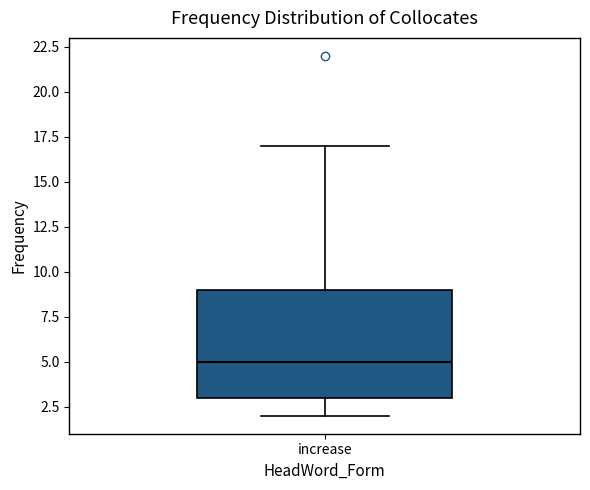

Read this box plot against the y-axis: the position of the median line, the range covered by the box, and the ends of both whiskers. The values are not printed on the chart, so give them approximately, as read against the axis.

median 5, box 3 to 9, whiskers 2 to 17